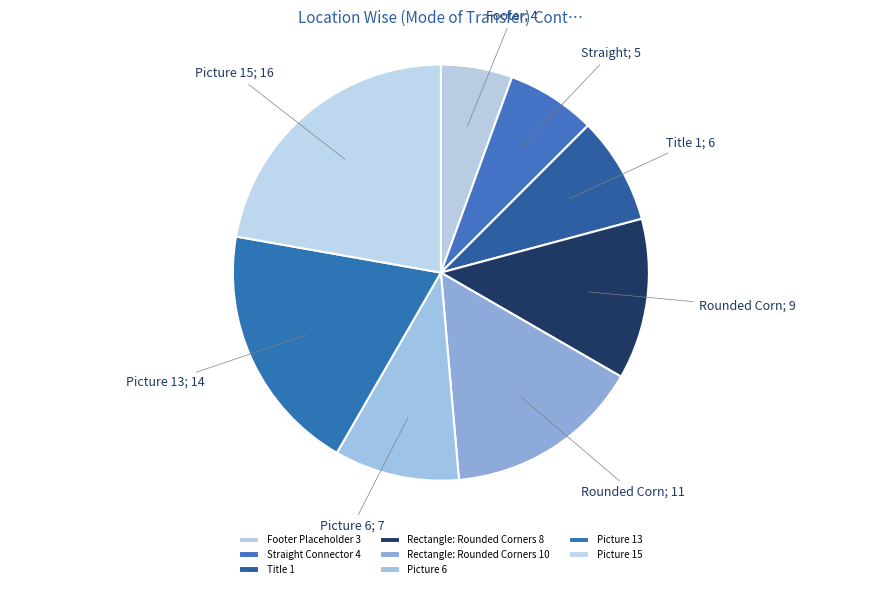

Does Picture 6 represent more than half of the total?

No